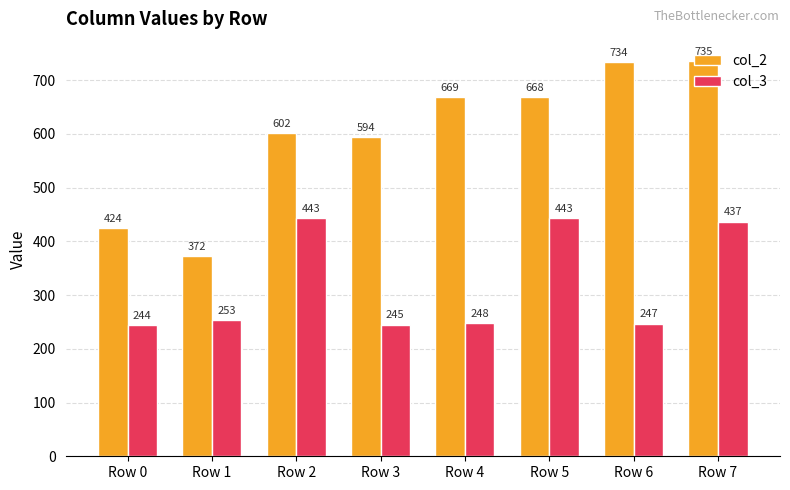

At which category is the sum across all series the highest?

Row 7